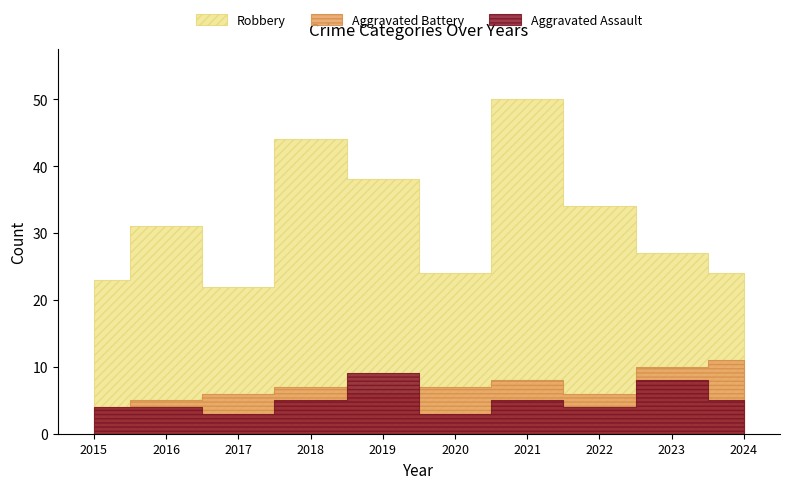

The Aggravated Assault series shows 3 at 2020. True or false?

True